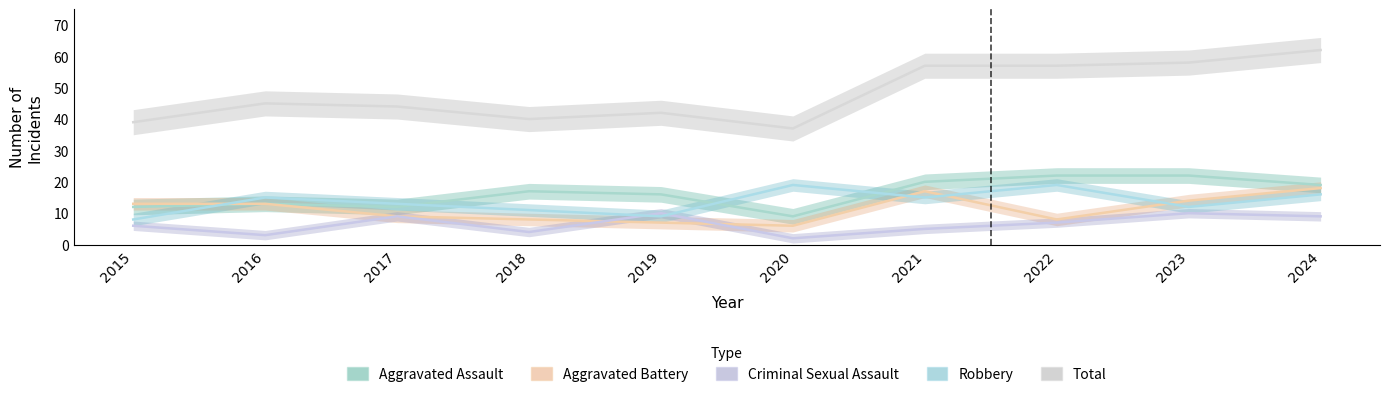

What is the sum of all Aggravated Assault values?

162